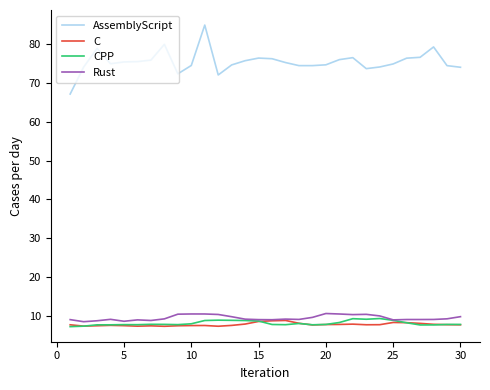

What is the lowest value of the CPP series?

7.2